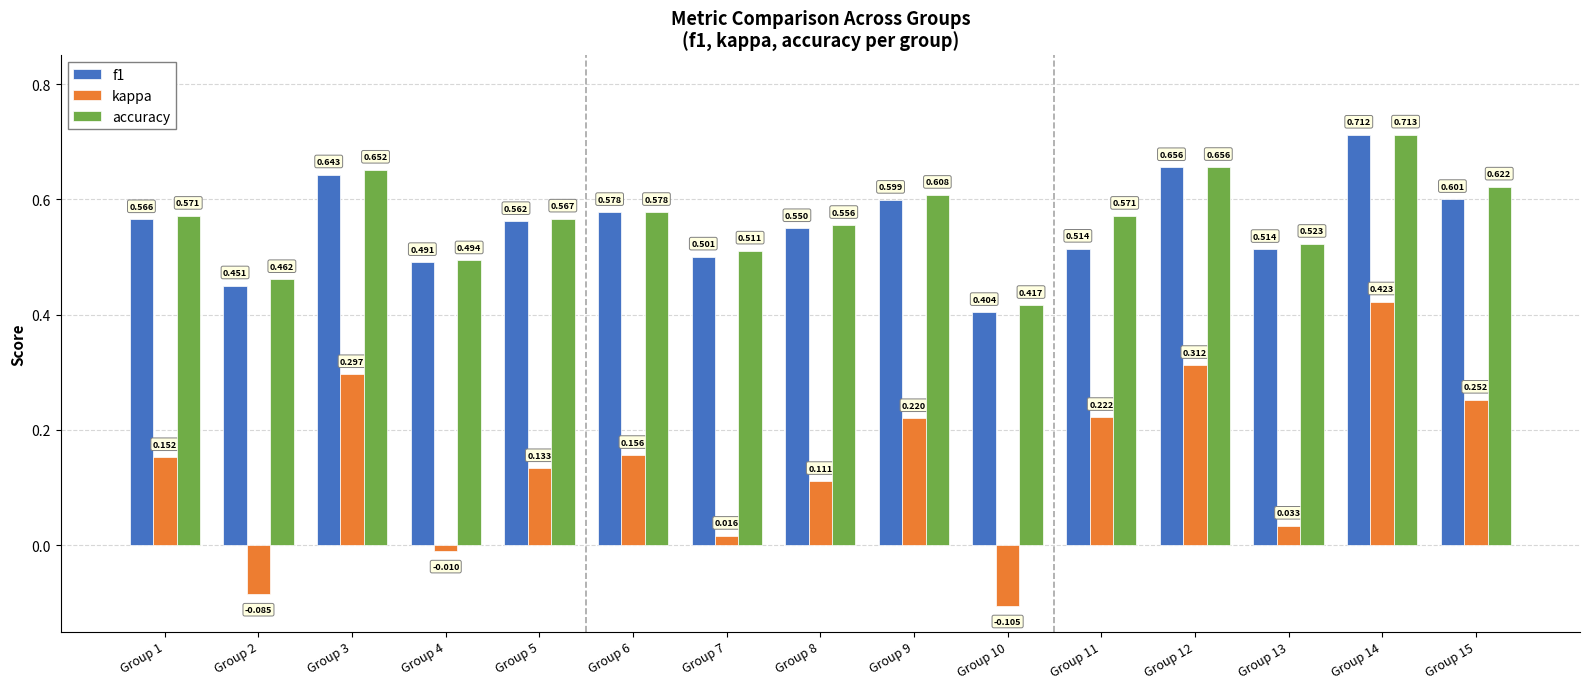

Count the accuracy values in the range 0 to 1.

15